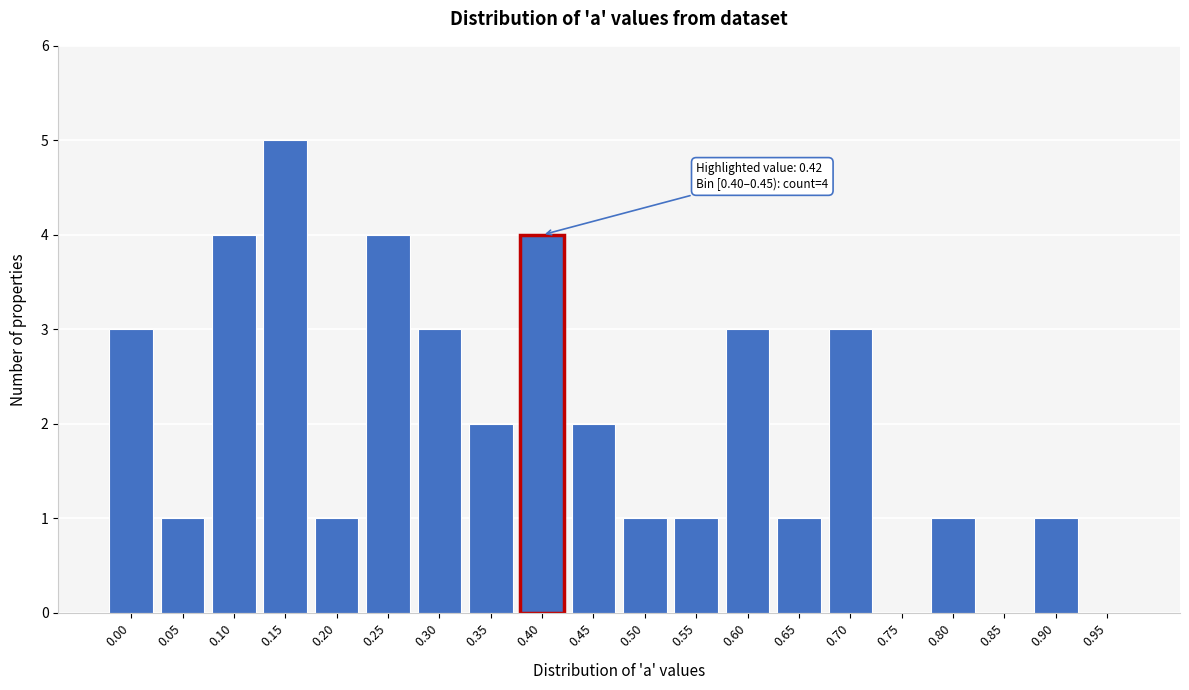

Reading left to right, what are all the values shown in this chart?

0.00=3	0.05=1	0.10=4	0.15=5	0.20=1	0.25=4	0.30=3	0.35=2	0.40=4	0.45=2	0.50=1	0.55=1	0.60=3	0.65=1	0.70=3	0.75=0	0.80=1	0.85=0	0.90=1	0.95=0